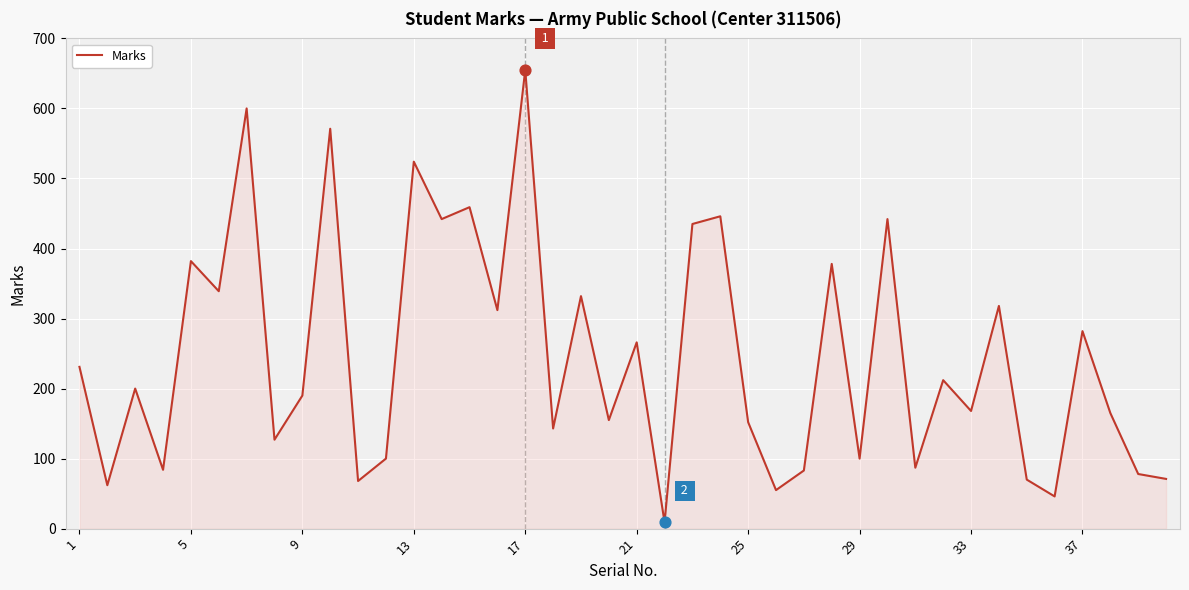

What is the difference between the maximum and minimum values?

646